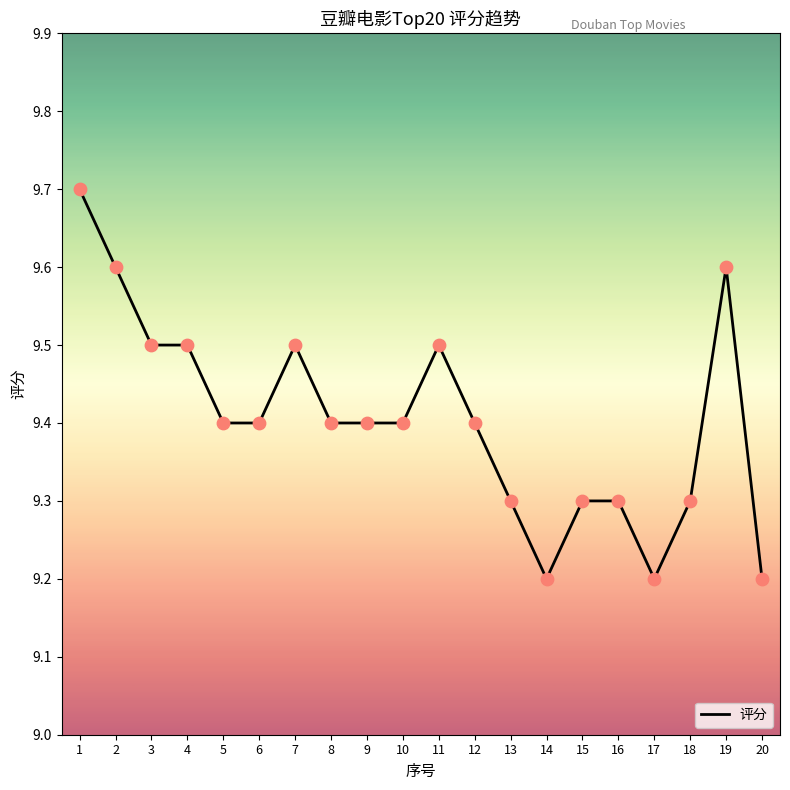

What is the change in value from 12 to 14?

-0.2